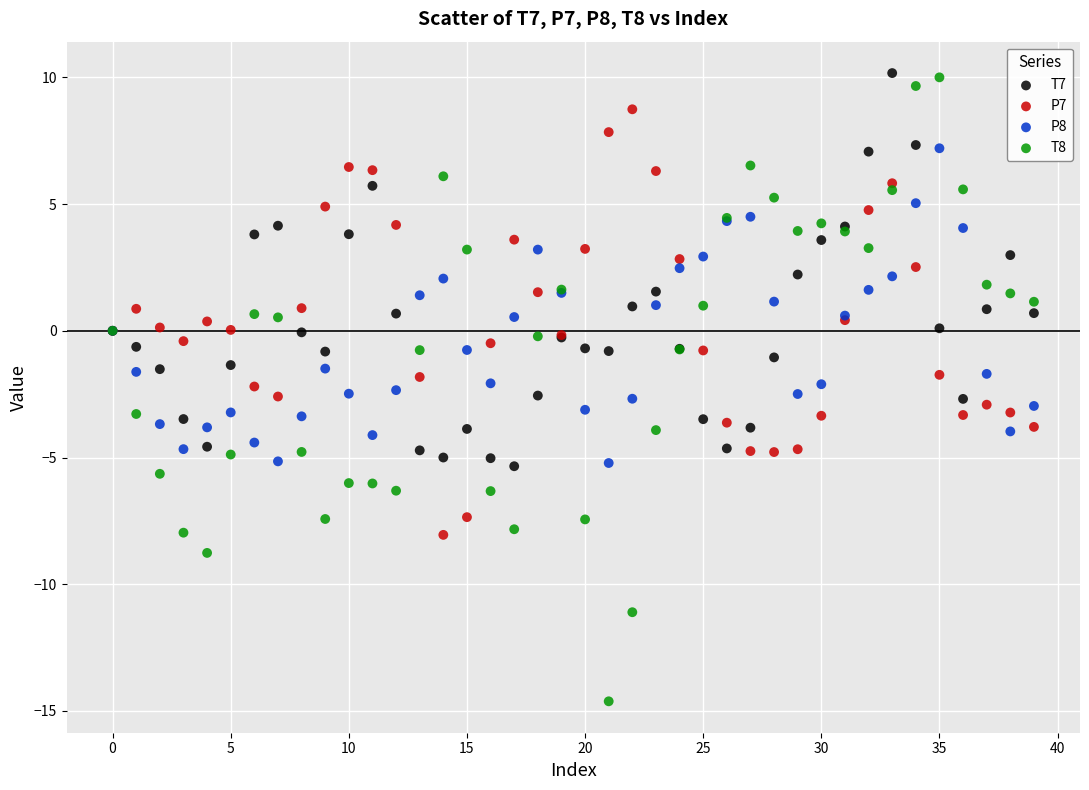

Which series contains the lowest Y value?

T8